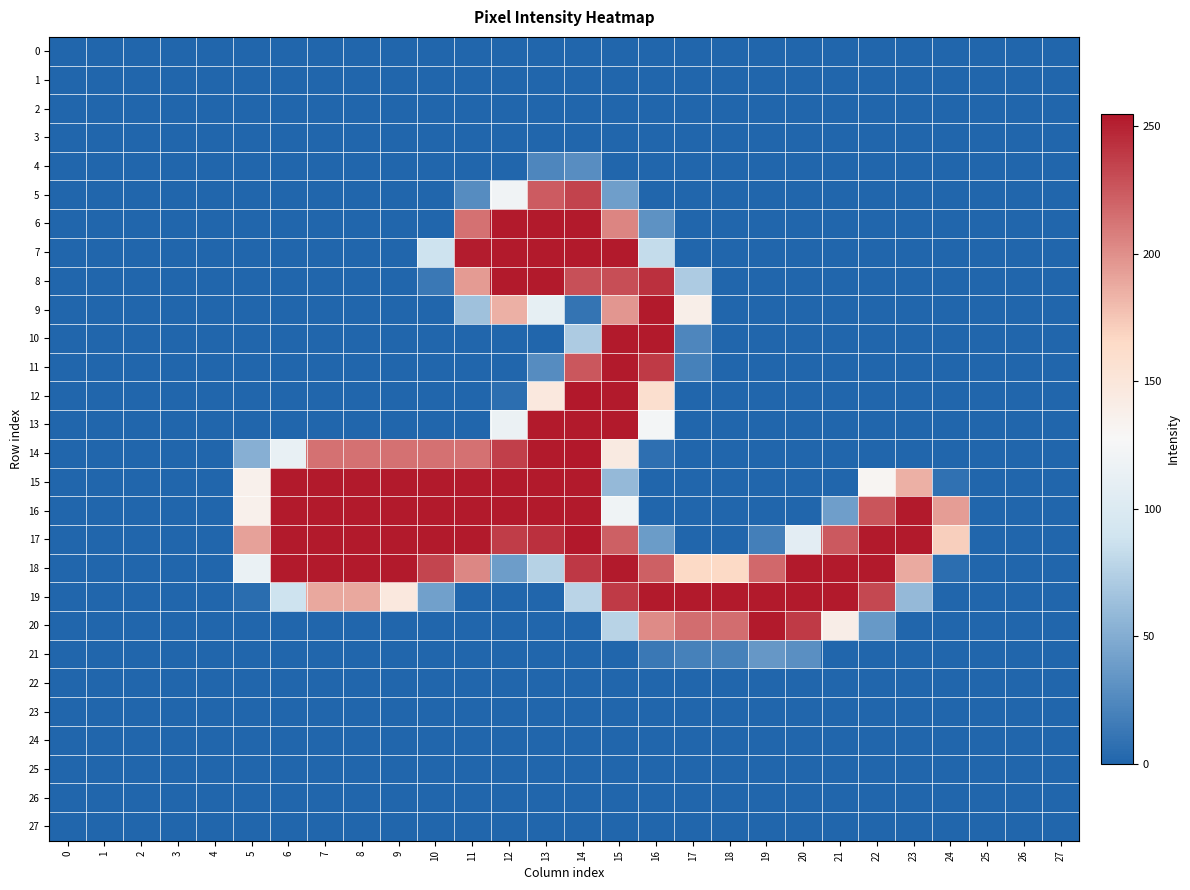

How many categories are shown in the chart?

28